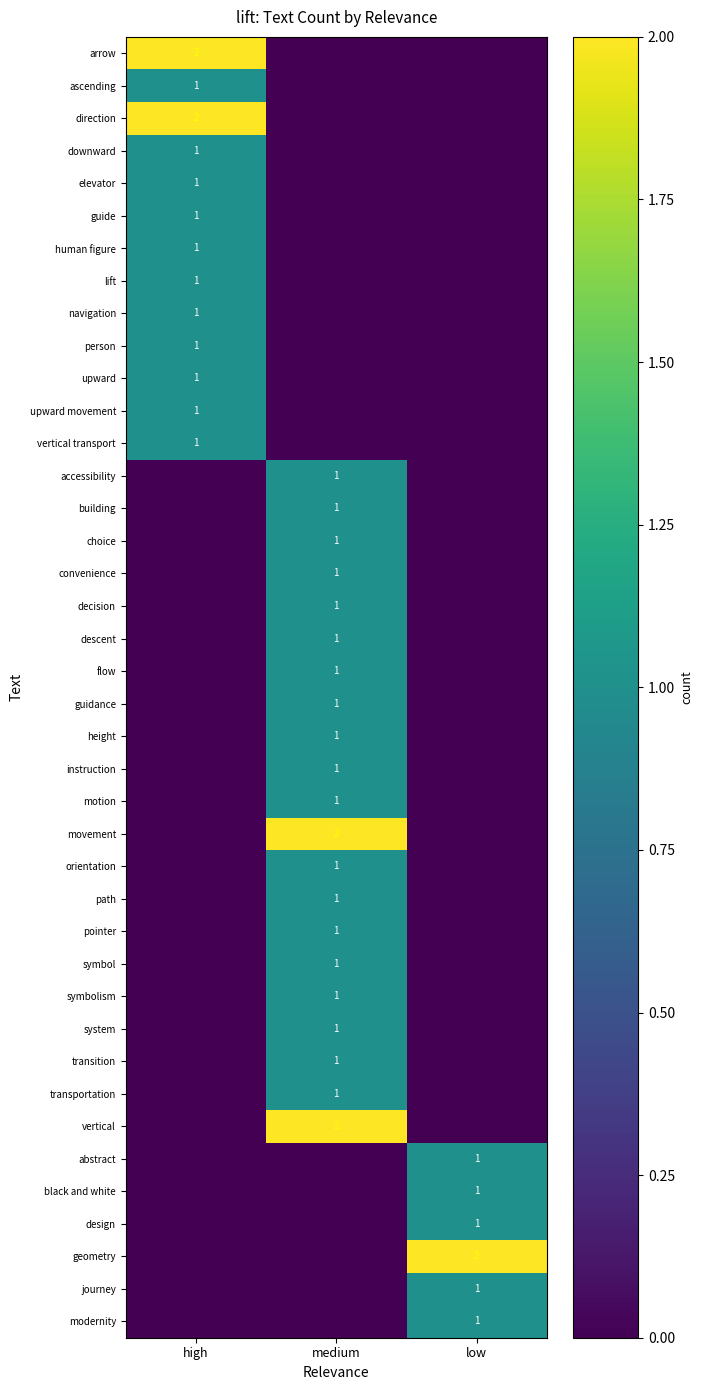

Is it true that height equals 1 at medium?

True